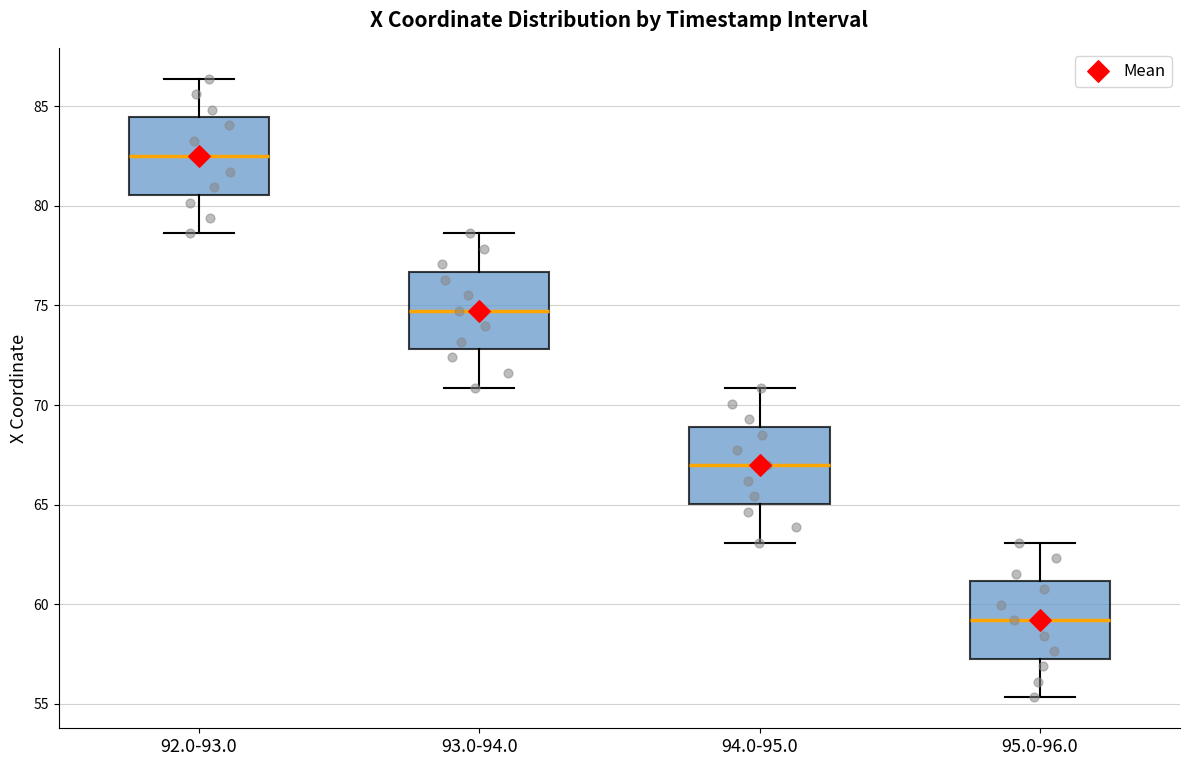

Where does the upper whisker of the box for 93.0-94.0 end on the y-axis? The values are not printed on the chart, so give them approximately, as read against the axis.

78.5